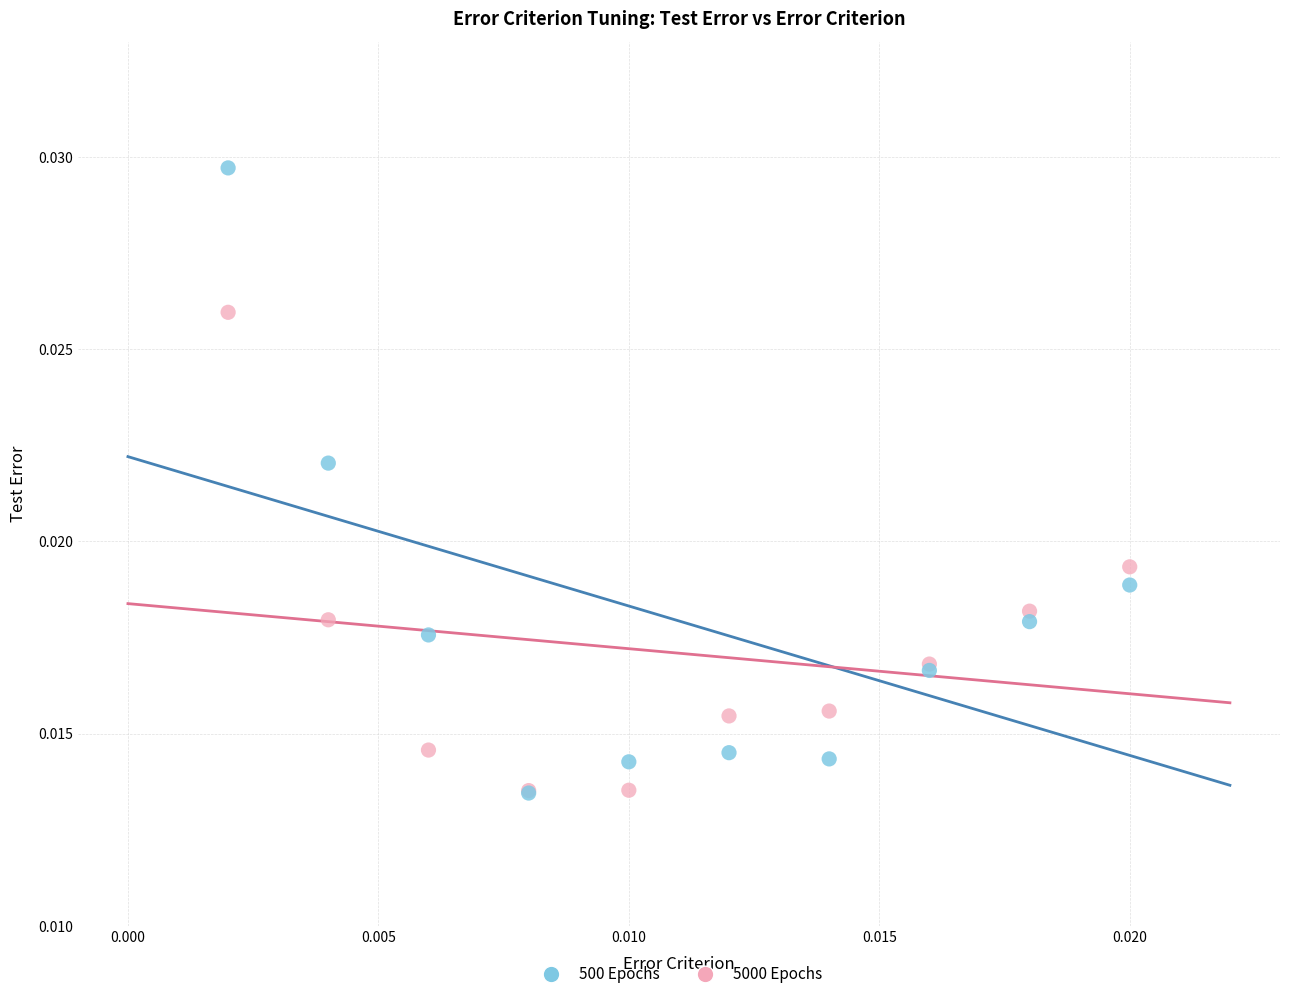

Which series reaches the maximum Y coordinate?

500 Epochs